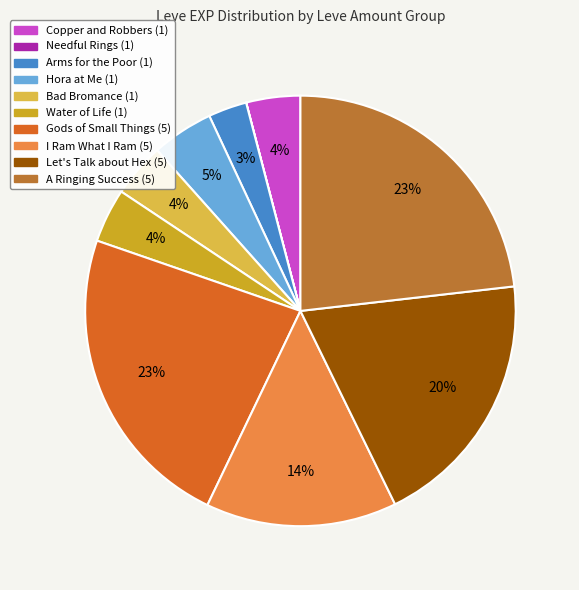

What percentage is the Hora at Me (1) slice, to the nearest percent?

5%